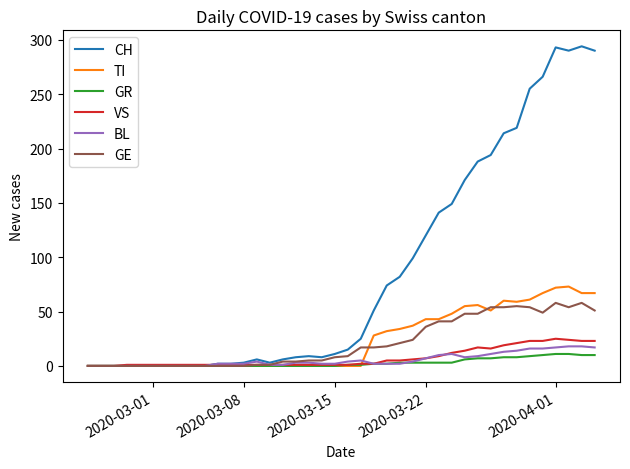

Which series has the widest spread of values?

CH